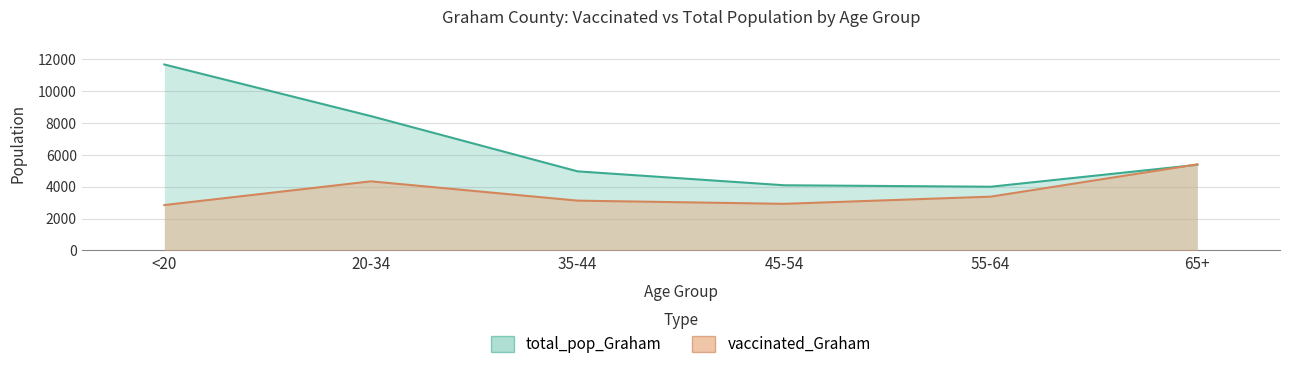

How many lines are shown in the chart?

2